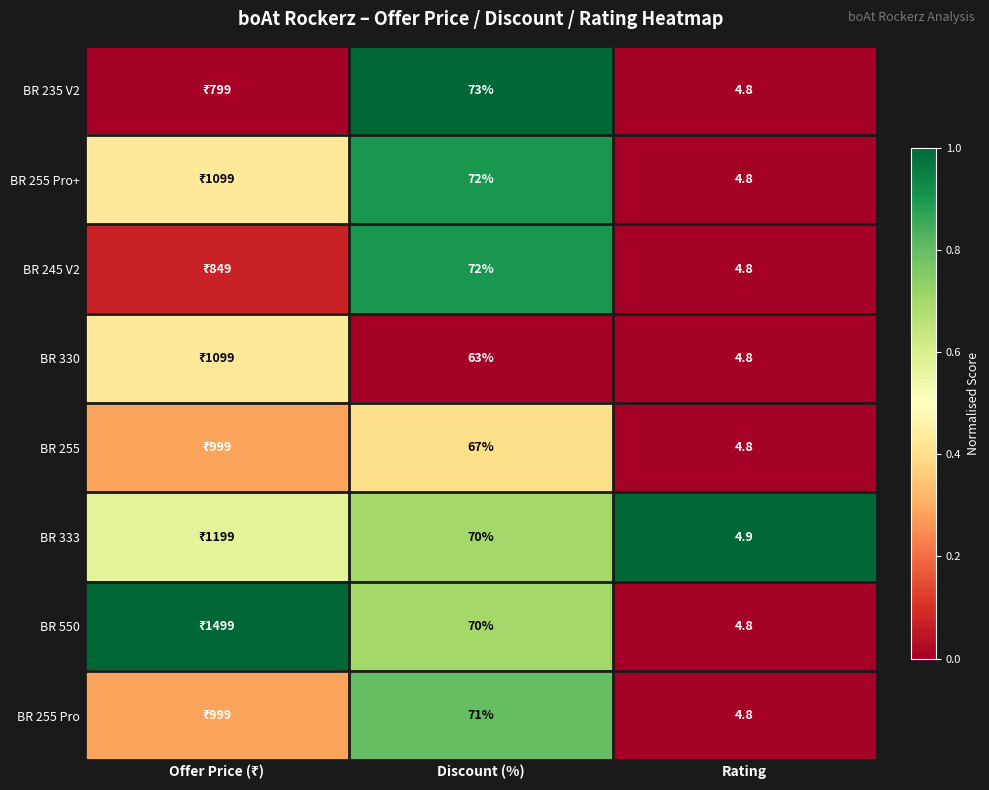

The BR 333 series shows 0.6 at Rating. True or false?

False